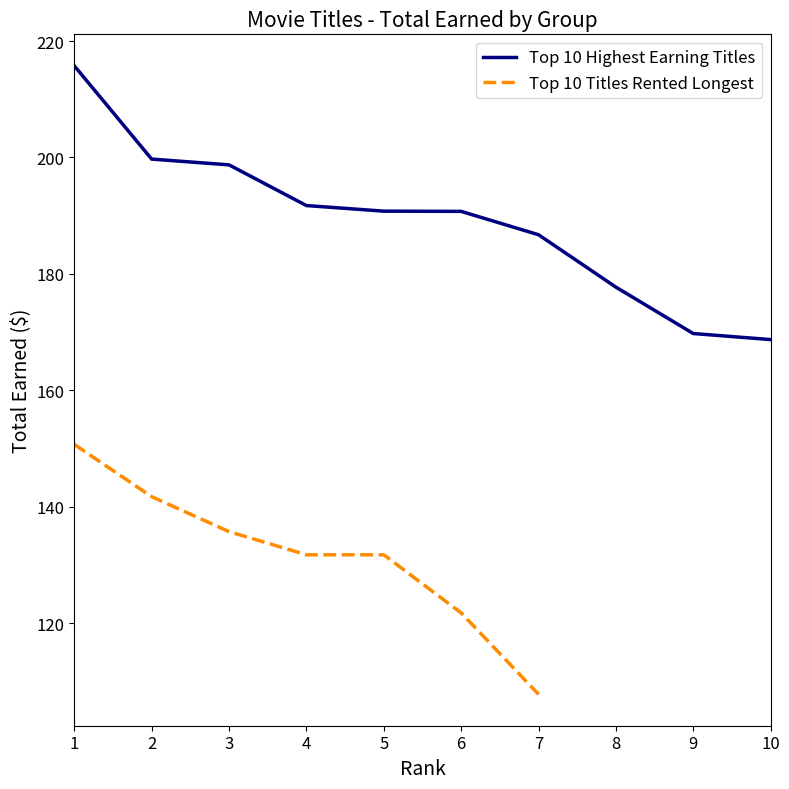

What is the minimum value for Top 10 Highest Earning Titles?

168.7